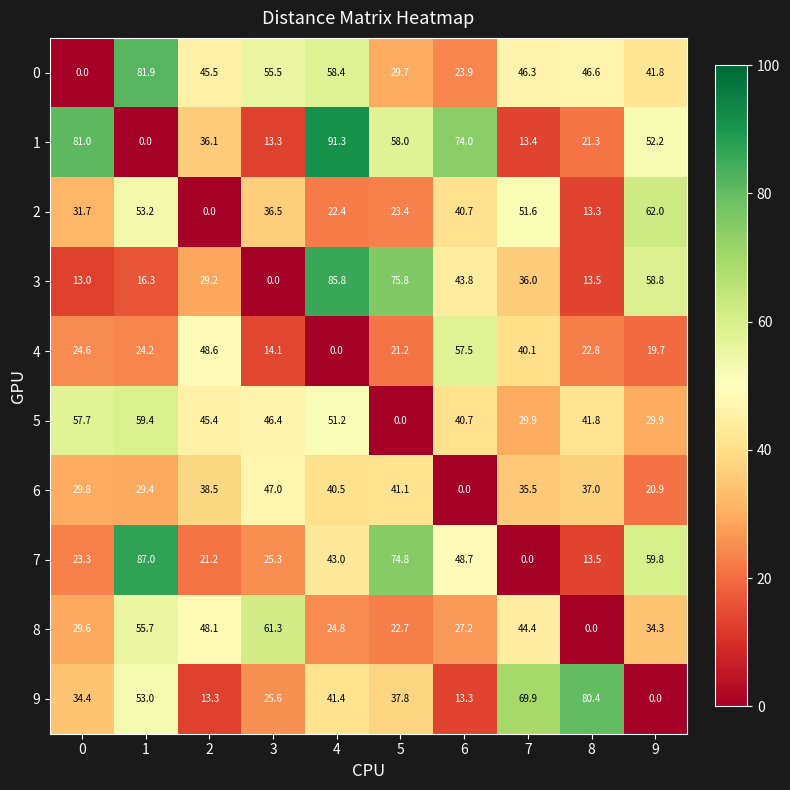

At which category is the sum across all series the highest?

1